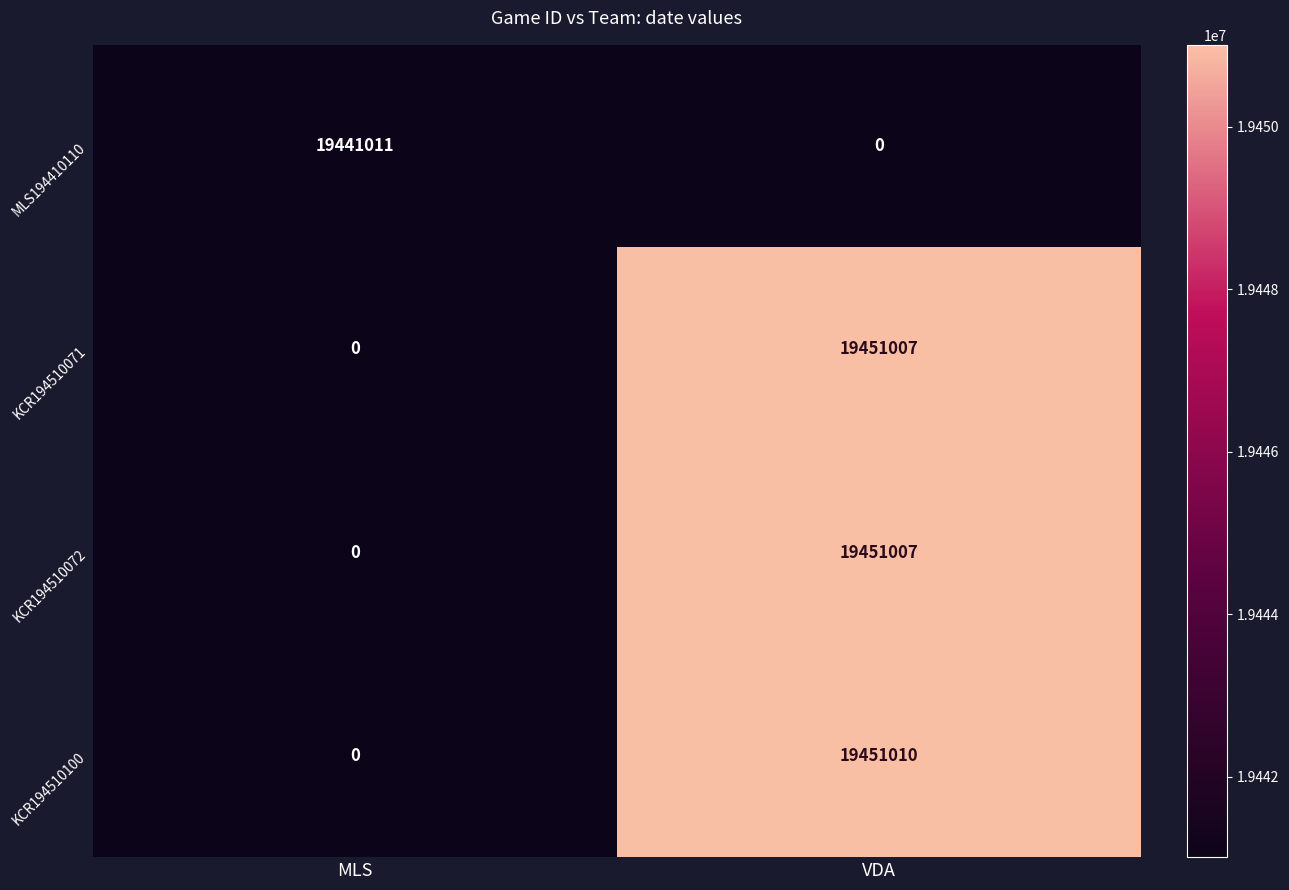

Which series has the largest range (max minus min)?

KCR194510100